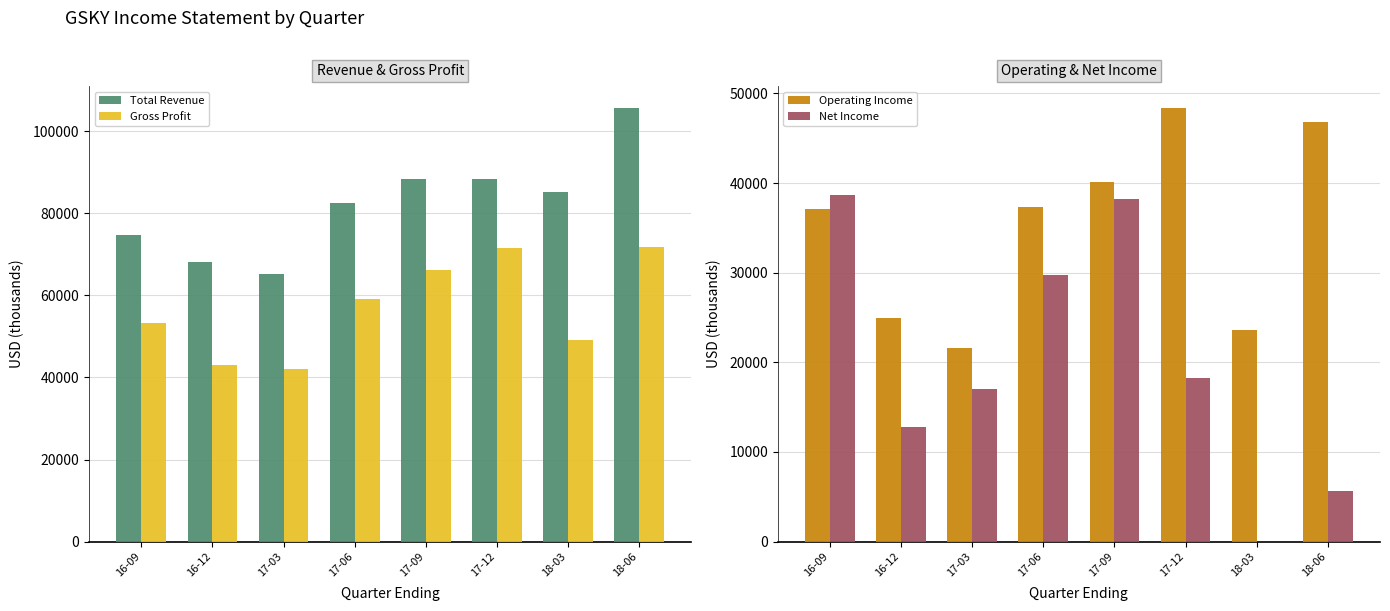

What position from the right is 17-09?

4